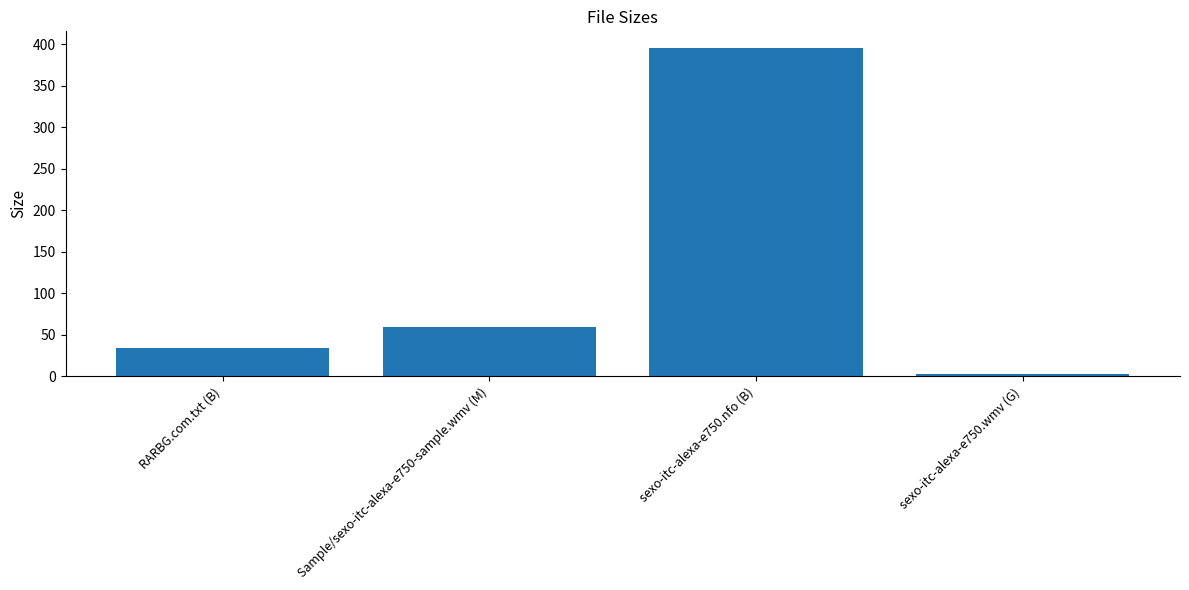

At which label is the value closest to 199?

Sample/sexo-itc-alexa-e750-sample.wmv (M)